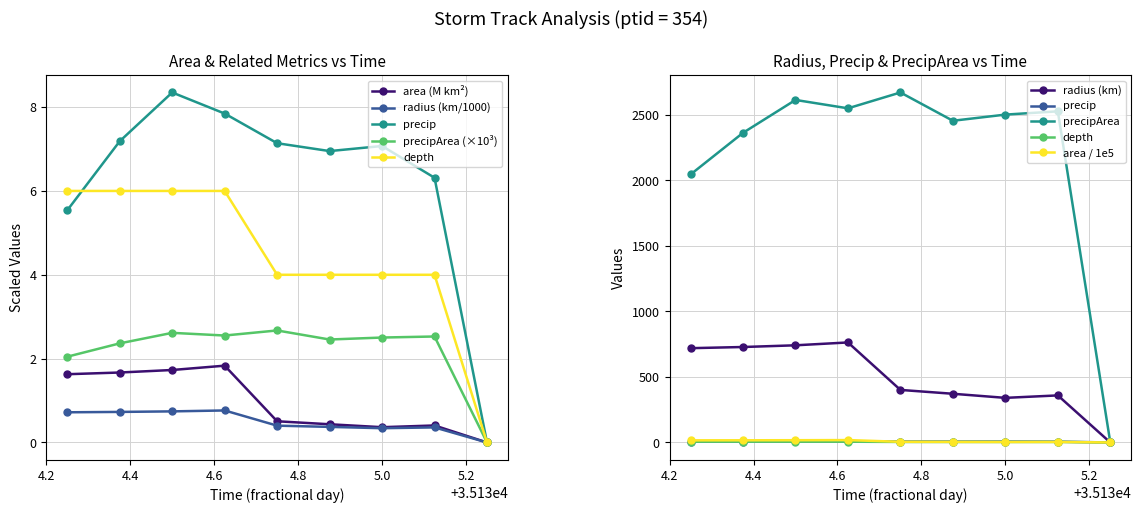

At how many categories does at least one series exceed 7?

5